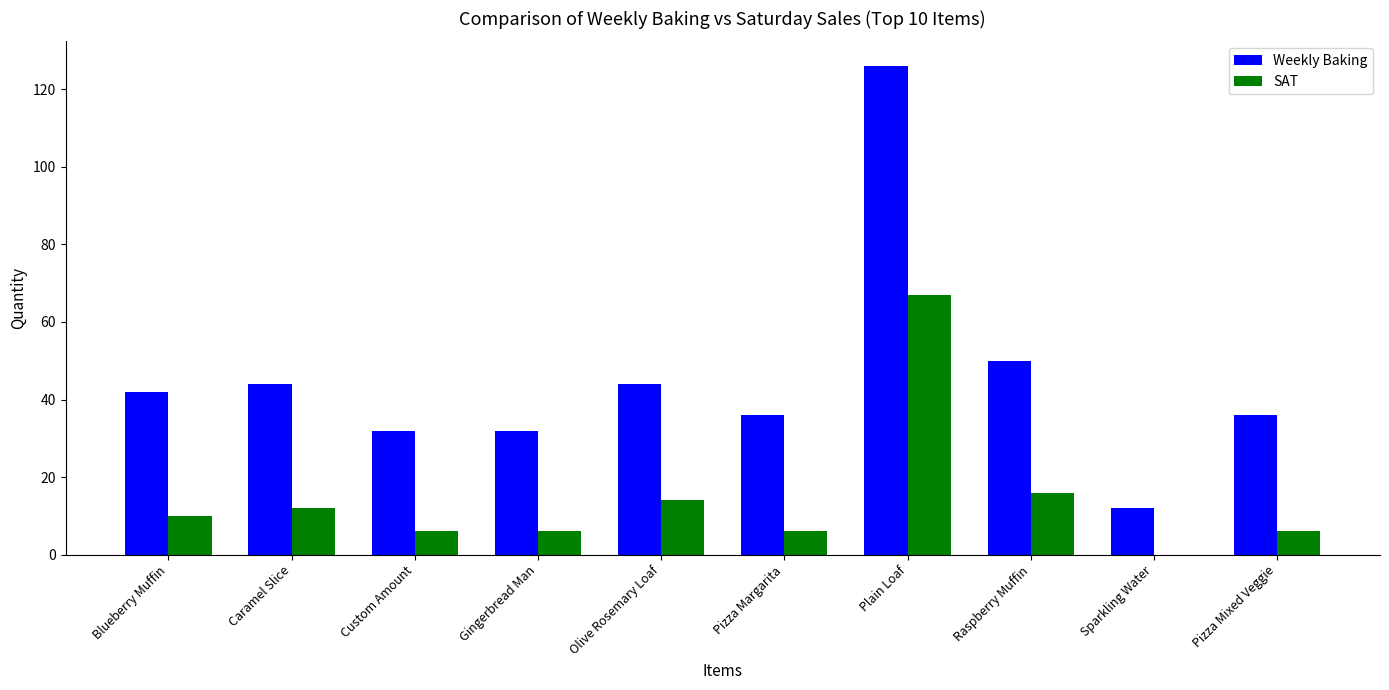

What are all the series names shown in the legend?

Weekly Baking, SAT